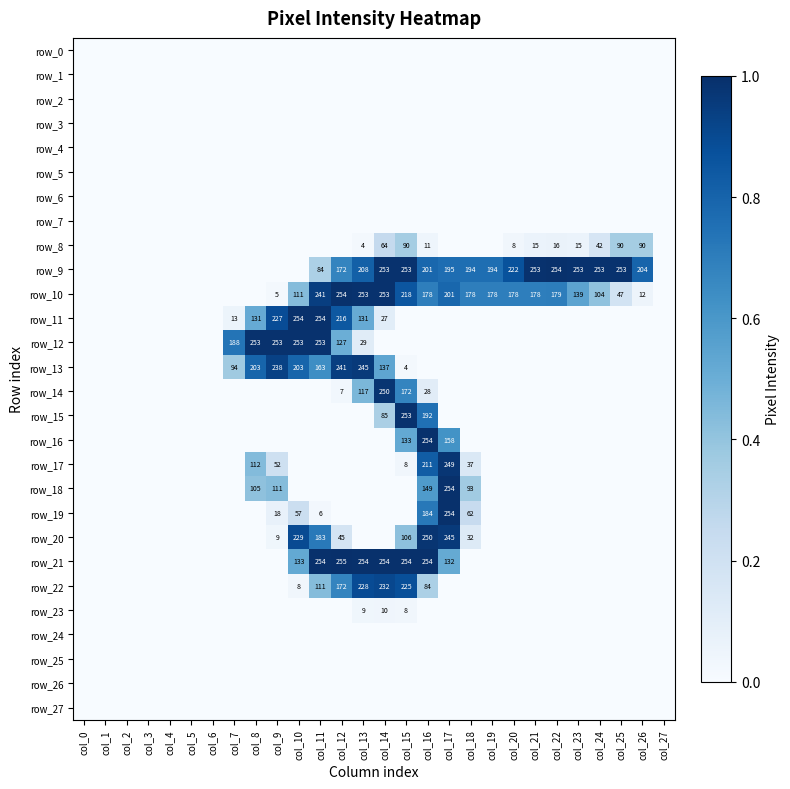

Which series has the largest range (max minus min)?

row_21